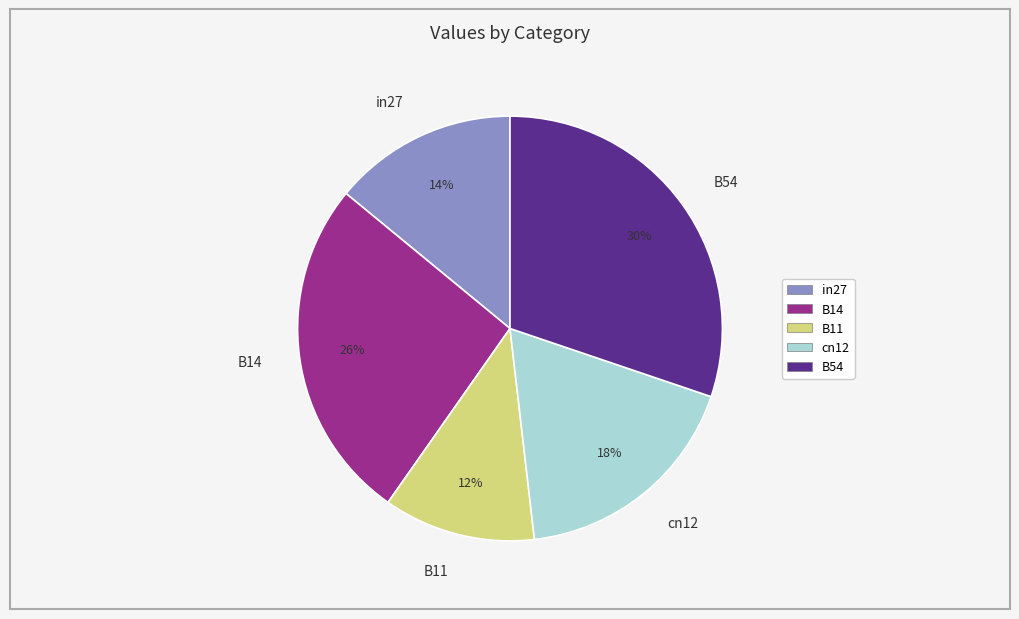

Count the number of slices in the pie.

5